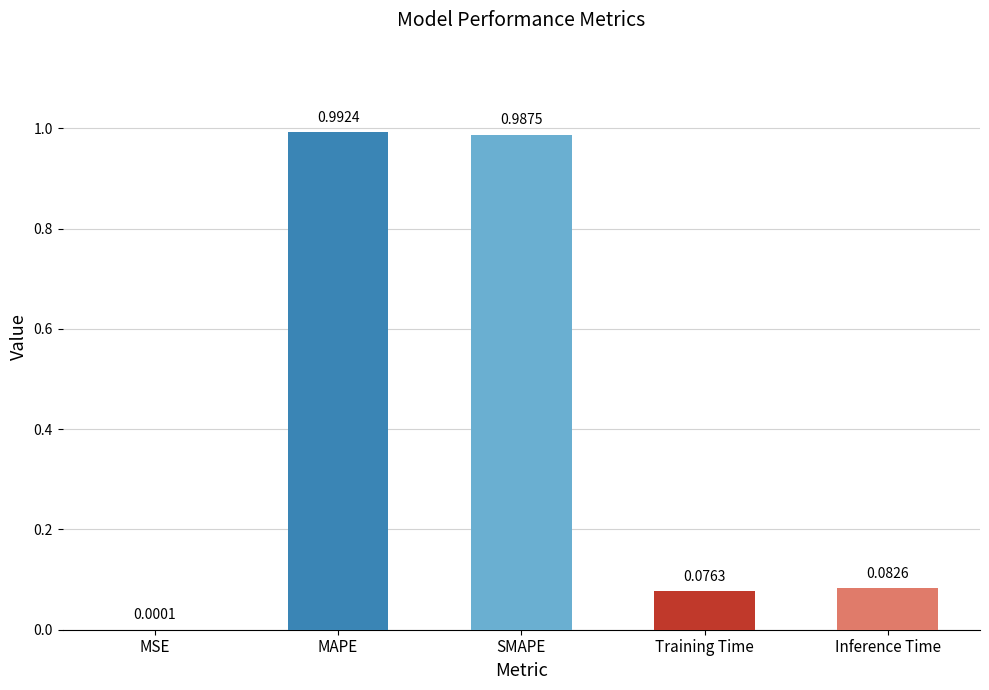

What is the change in value from MSE to SMAPE?

+1.0